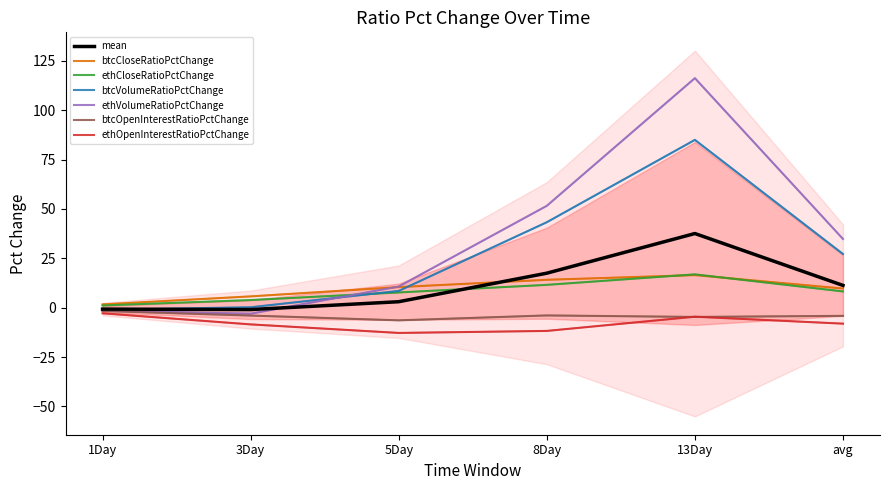

The btcVolumeRatioPctChange series shows 43.3 at 8Day. True or false?

True